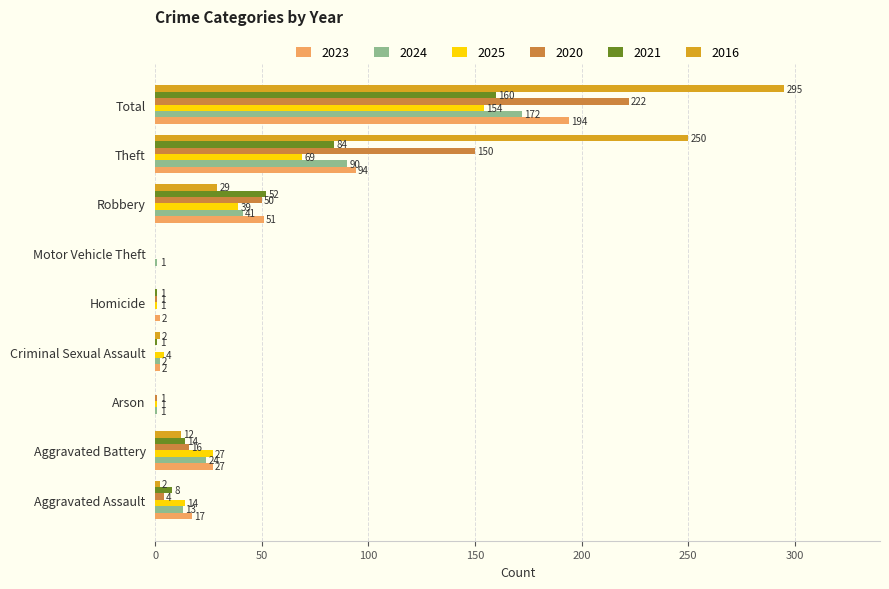

Between Aggravated Assault and Arson, which series saw the biggest shift?

2023